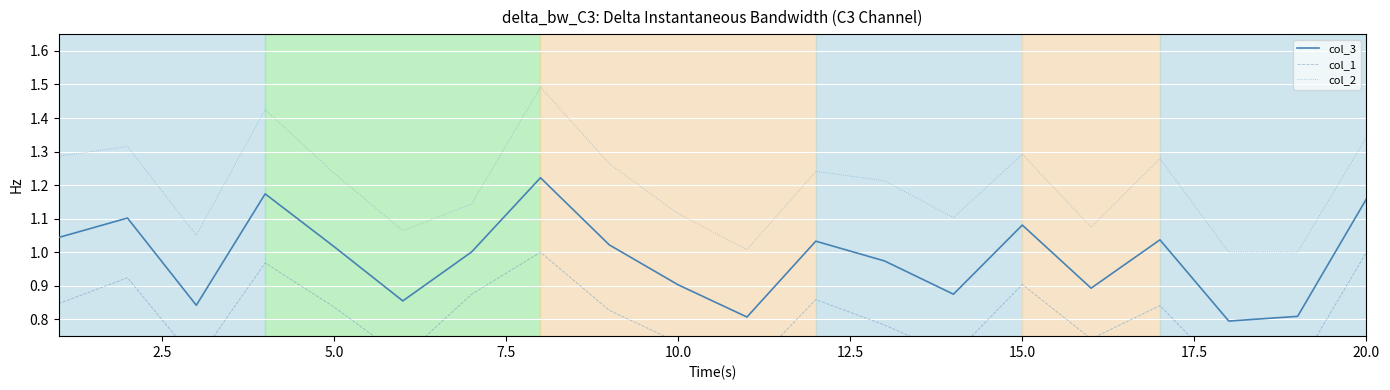

True or false: col_2 and col_3 intersect in this chart.

False